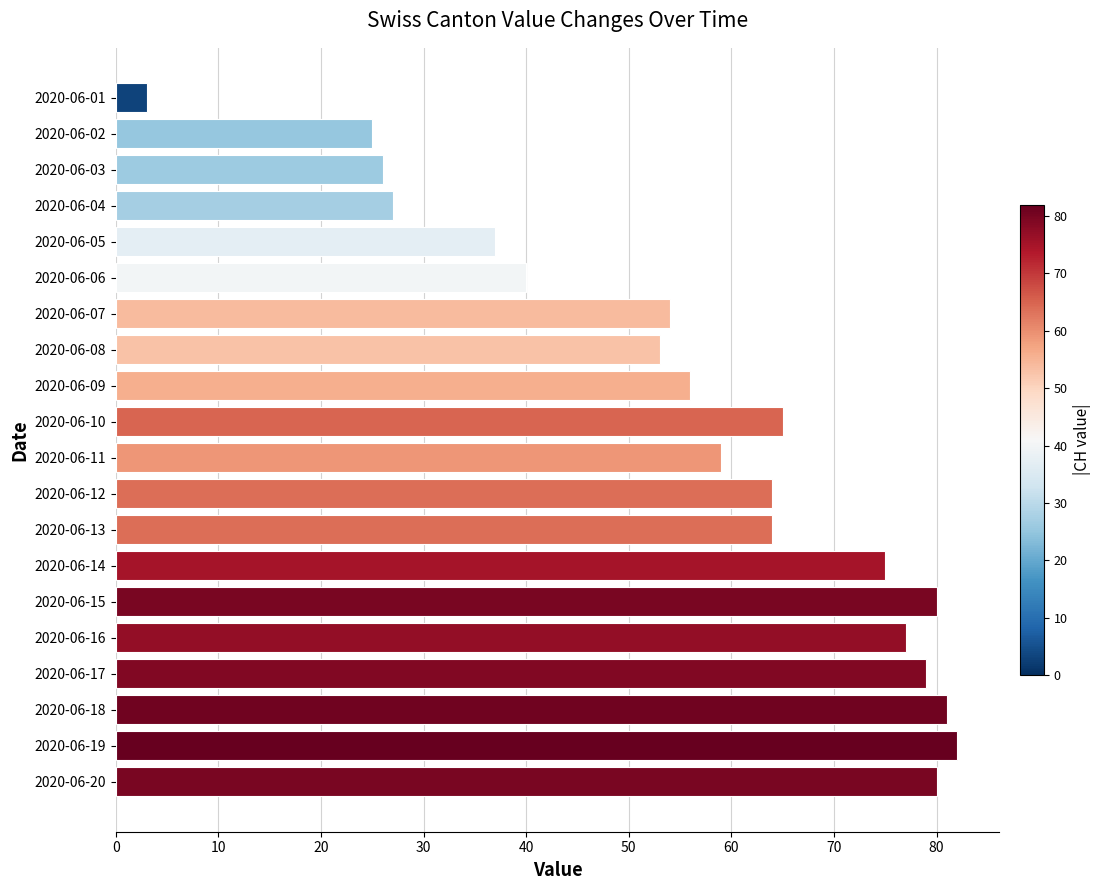

What is the greatest value displayed?

82